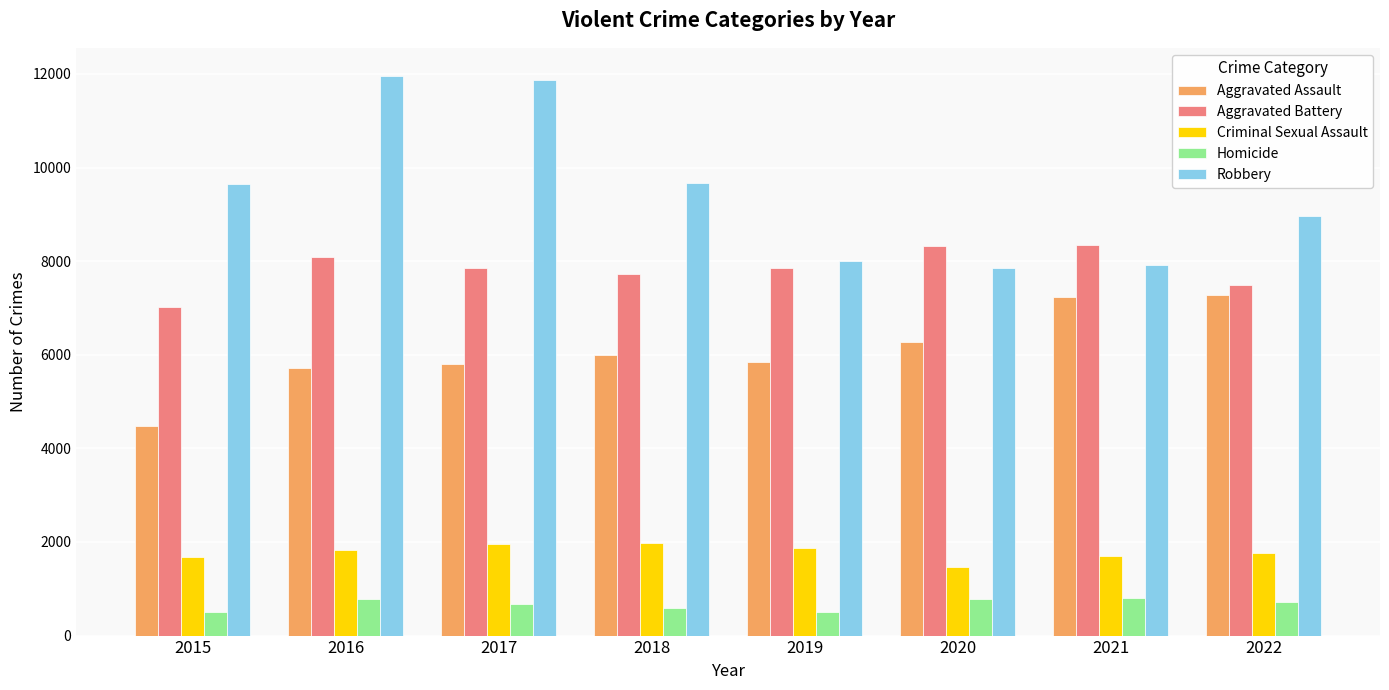

At how many categories does at least one series exceed 6186?

8